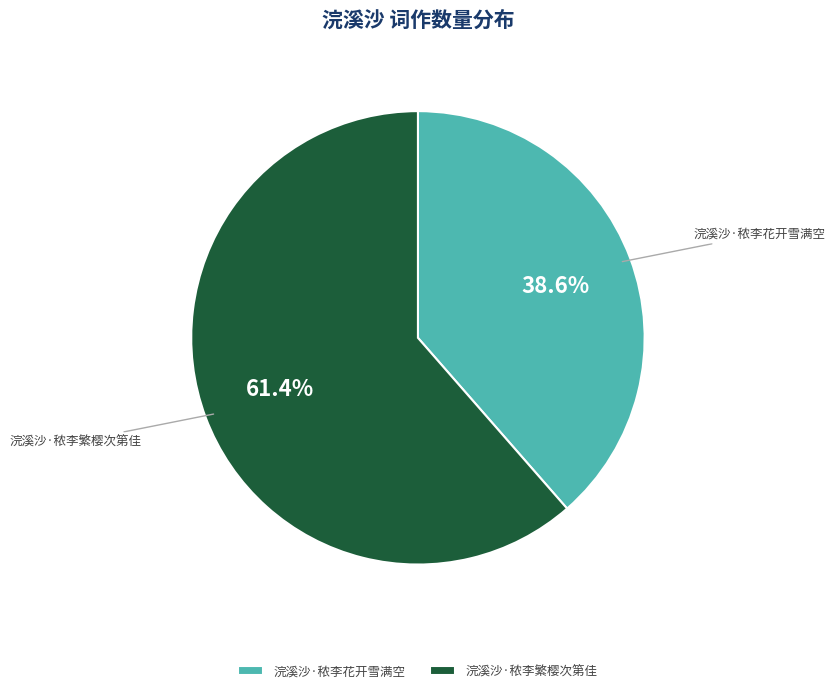

Count the number of slices in the pie.

2